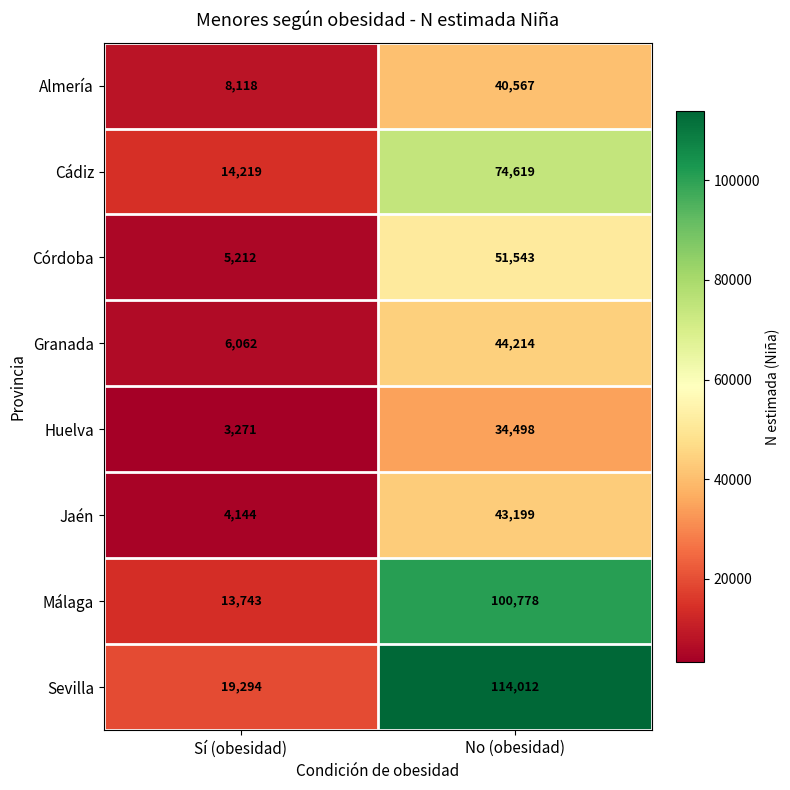

Reading left to right, extract all data points from this chart.

Almería: 8118	40567
Cádiz: 14219	74619
Córdoba: 5212	51543
Granada: 6062	44214
Huelva: 3271	34498
Jaén: 4144	43199
Málaga: 13743	100778
Sevilla: 19294	114012